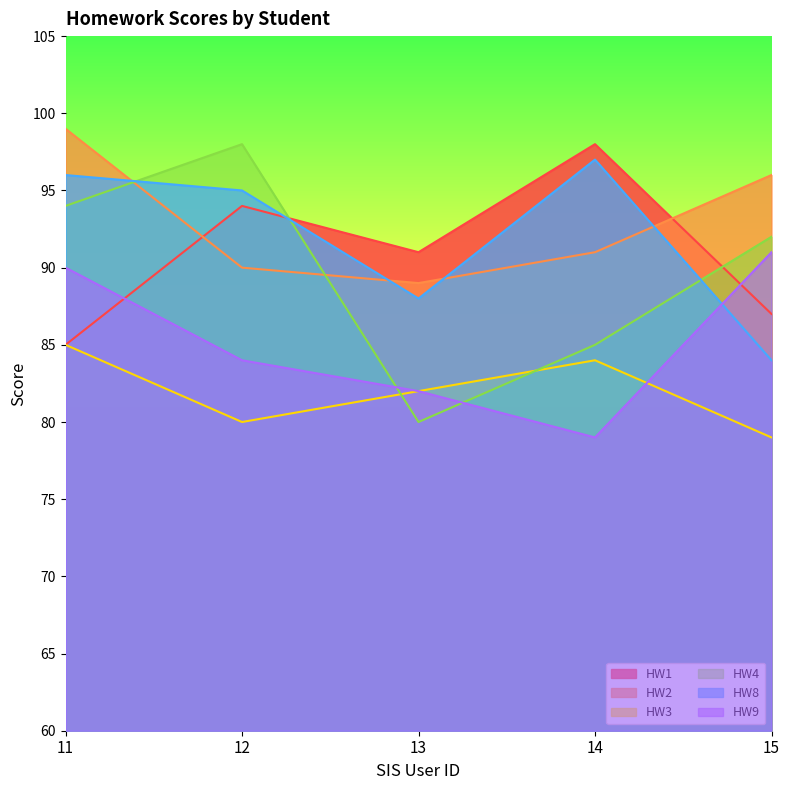

What is the value of the HW3 point at the 1st from the left?

85